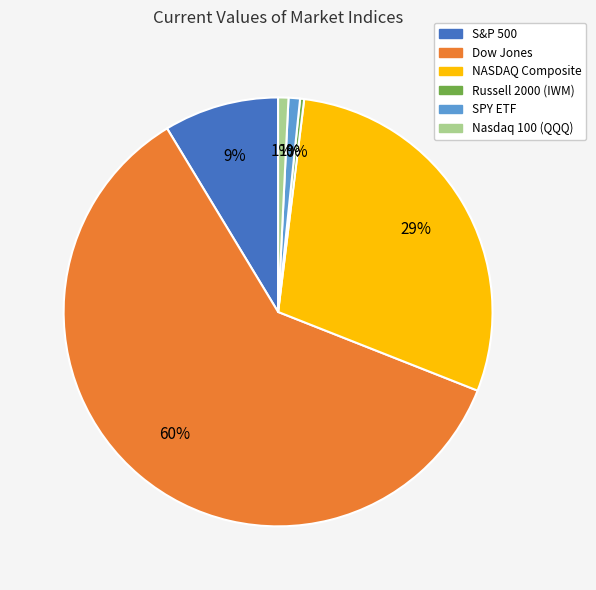

Combined, do SPY ETF and S&P 500 account for over 50%?

No